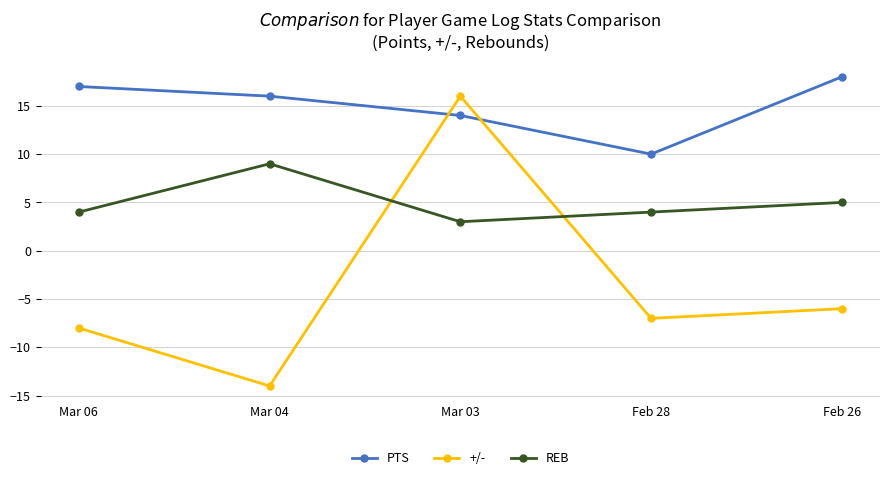

What is the label of the 1st point from the right?

Feb 26